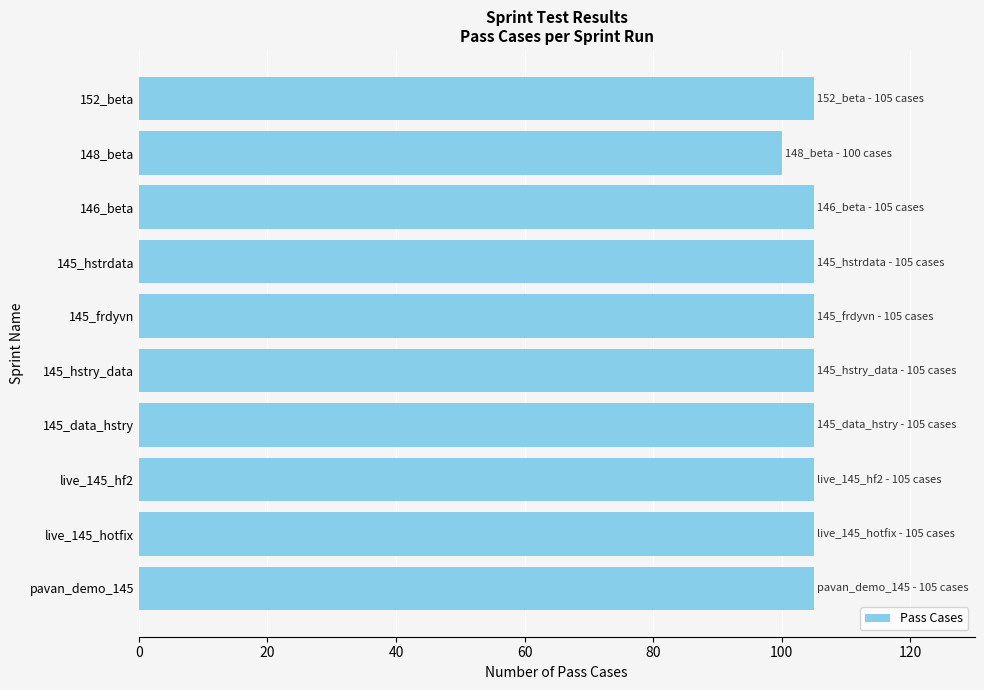

What is the difference between the maximum and minimum values?

5